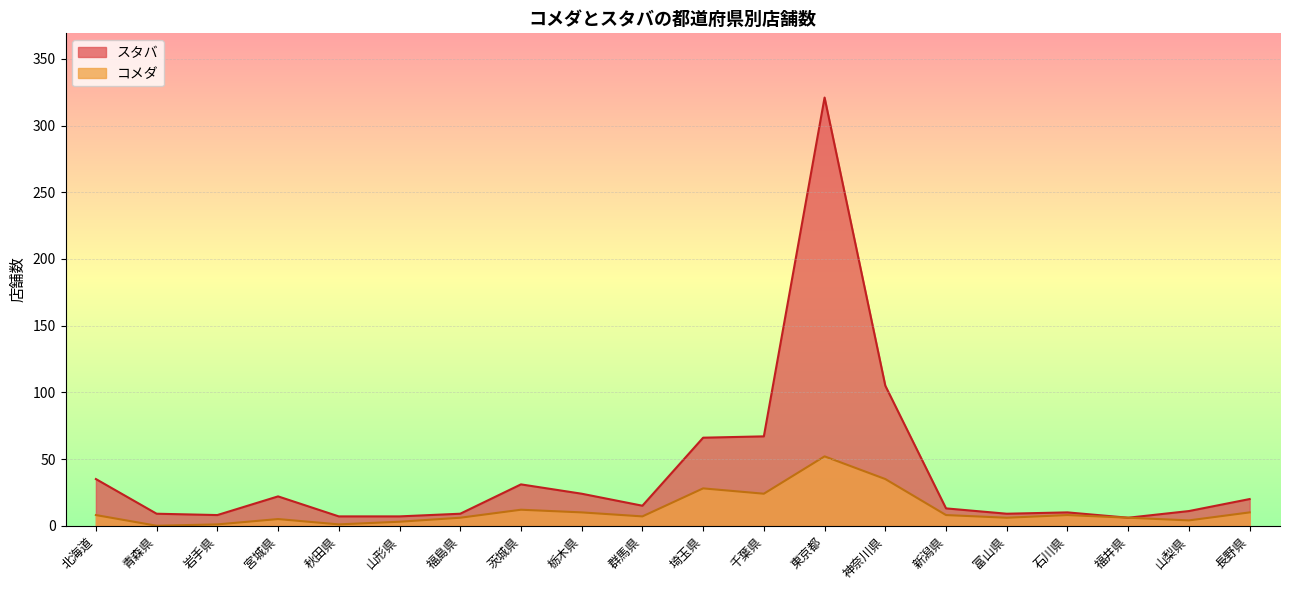

What is the difference between the maximum and second lowest values in the コメダ series?

51